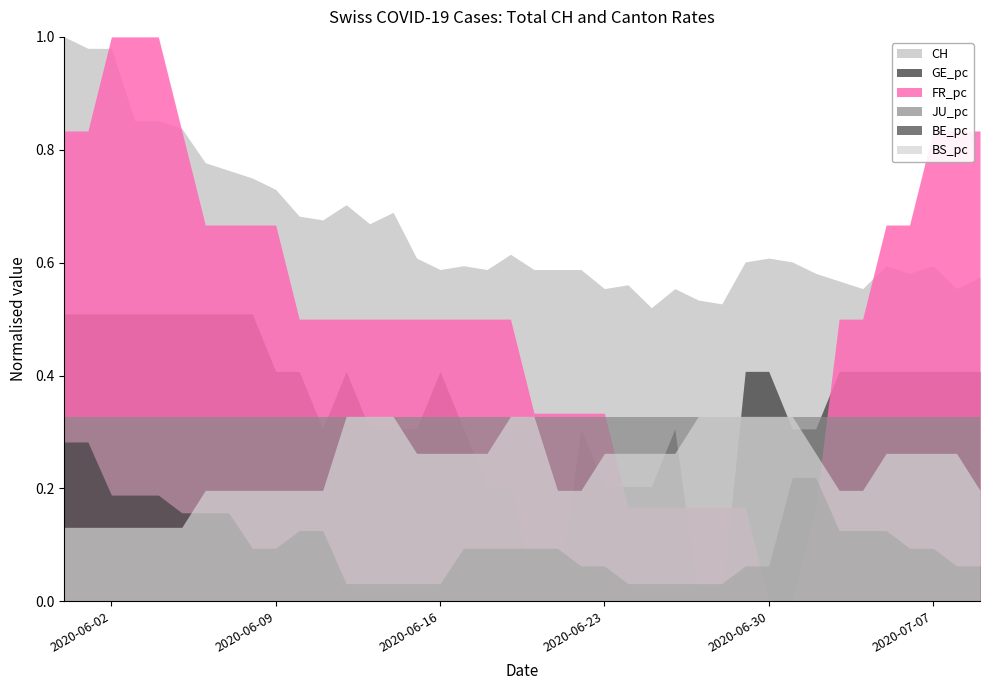

Which series has the widest spread of values?

FR_pc